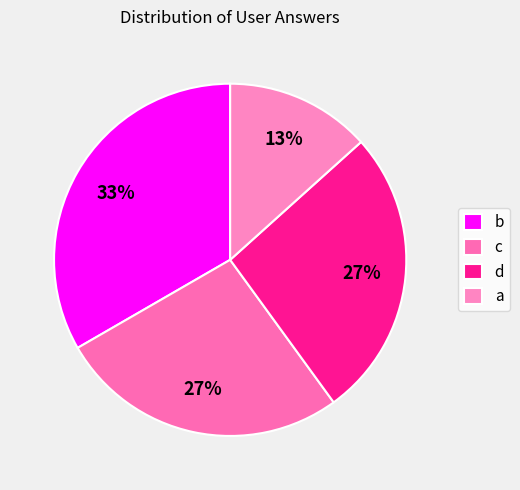

Rank the categories by value from lowest to highest.

a, c, d, b